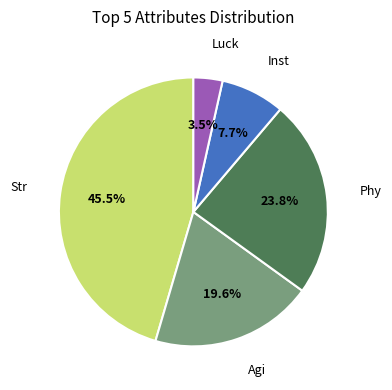

Which slice is the largest?

Str